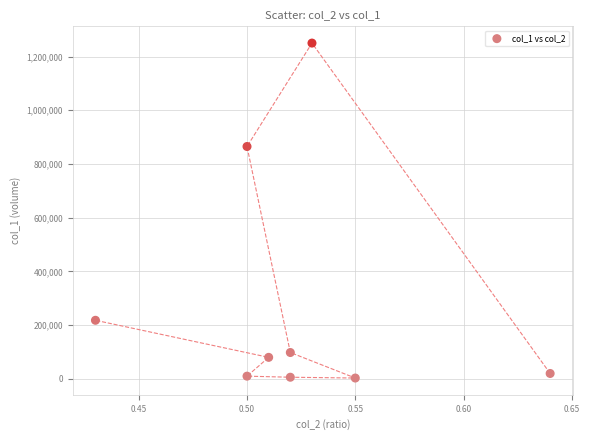

What Y value in the scatter plot is closest to 626500?

865000